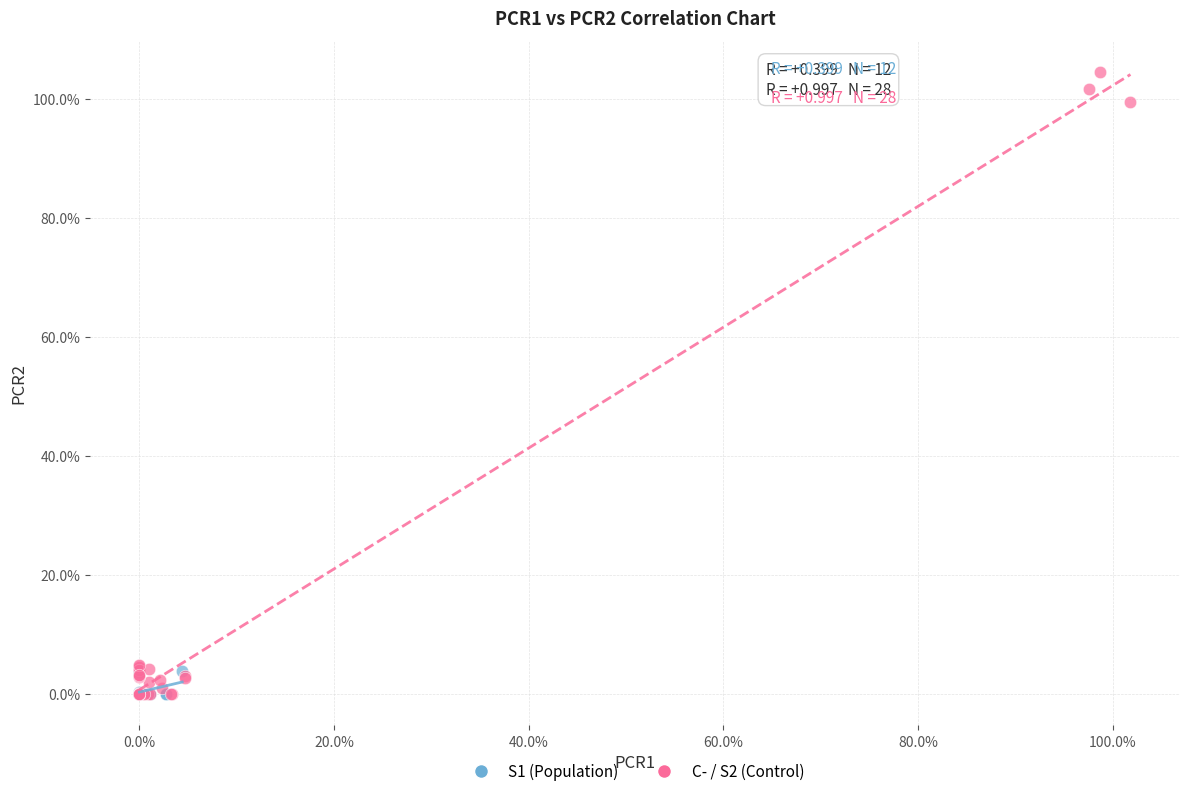

What are all the series names shown in the legend?

S1 (Population), C- / S2 (Control)